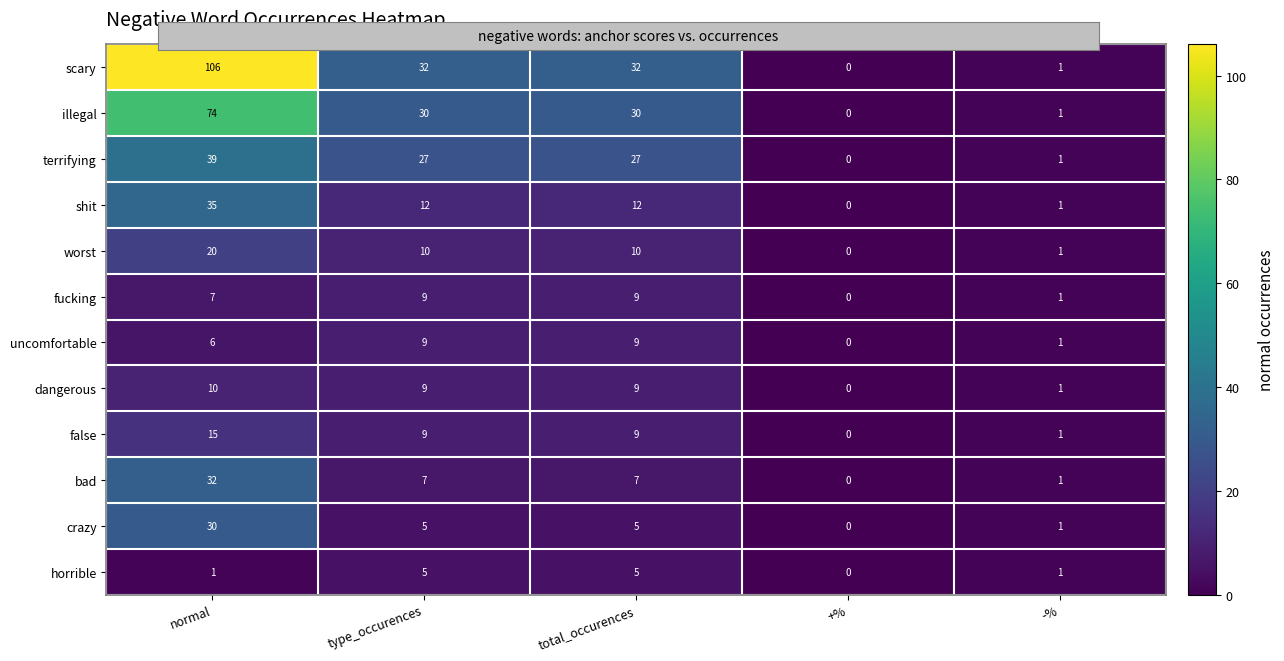

What is the difference between the shit values at -% and type_occurences?

11